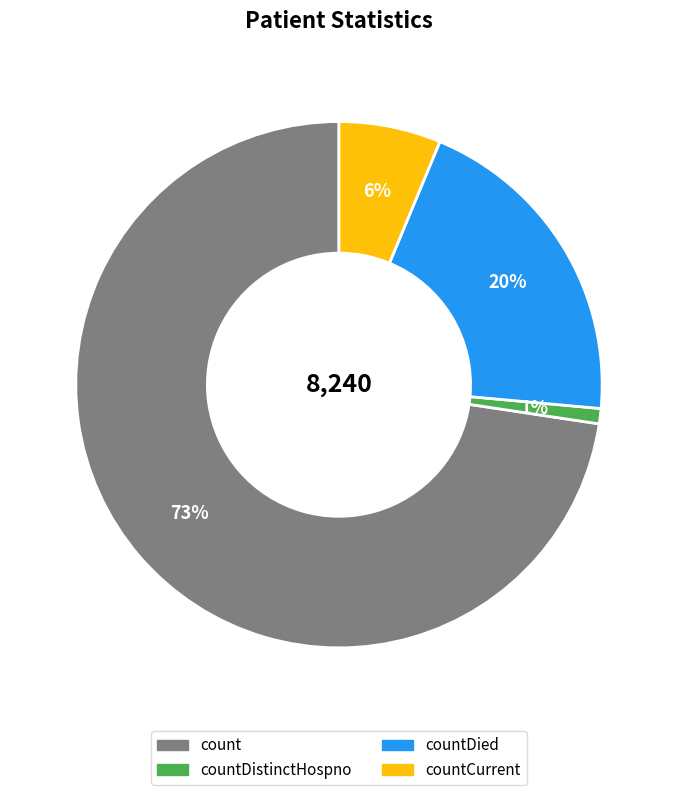

Is there any slice that represents more than half of the pie?

Yes